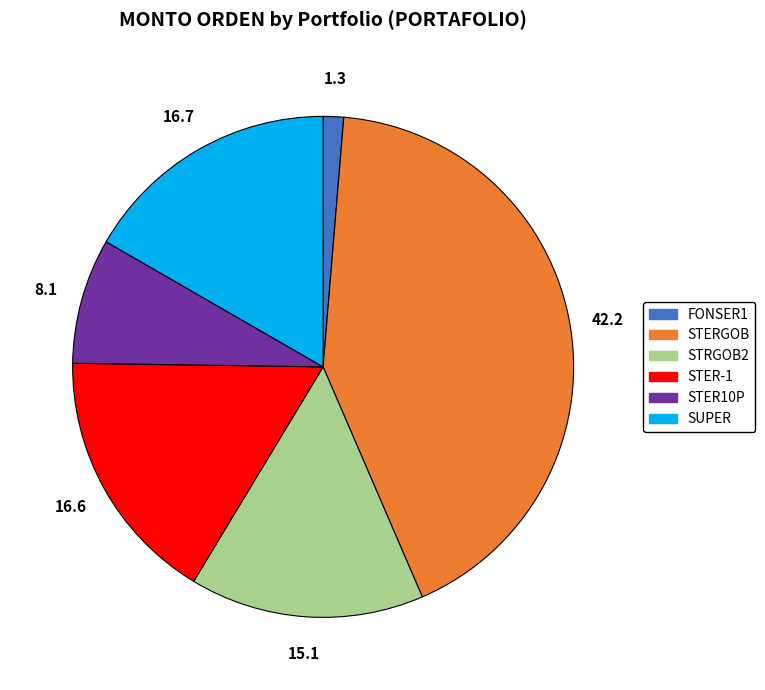

Does any single category account for the majority?

No